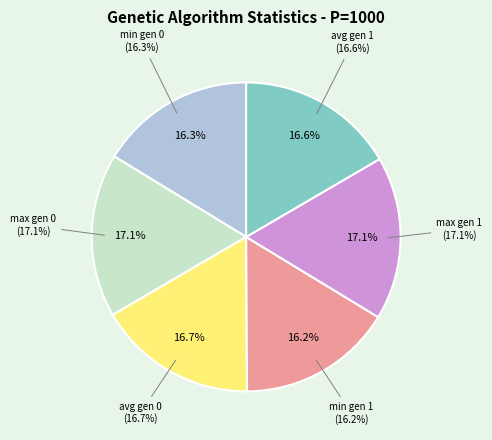

Which has a higher value, min gen 1 or max gen 0?

max gen 0